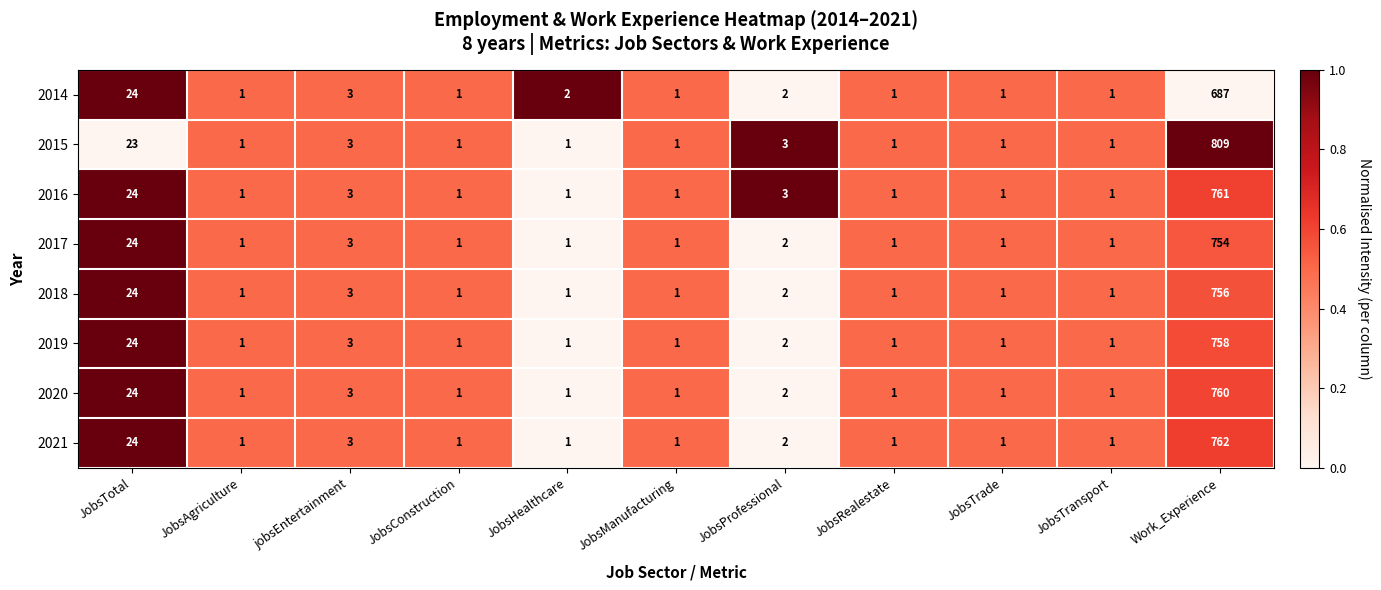

What is the total value across all series at Work_Experience?

6047